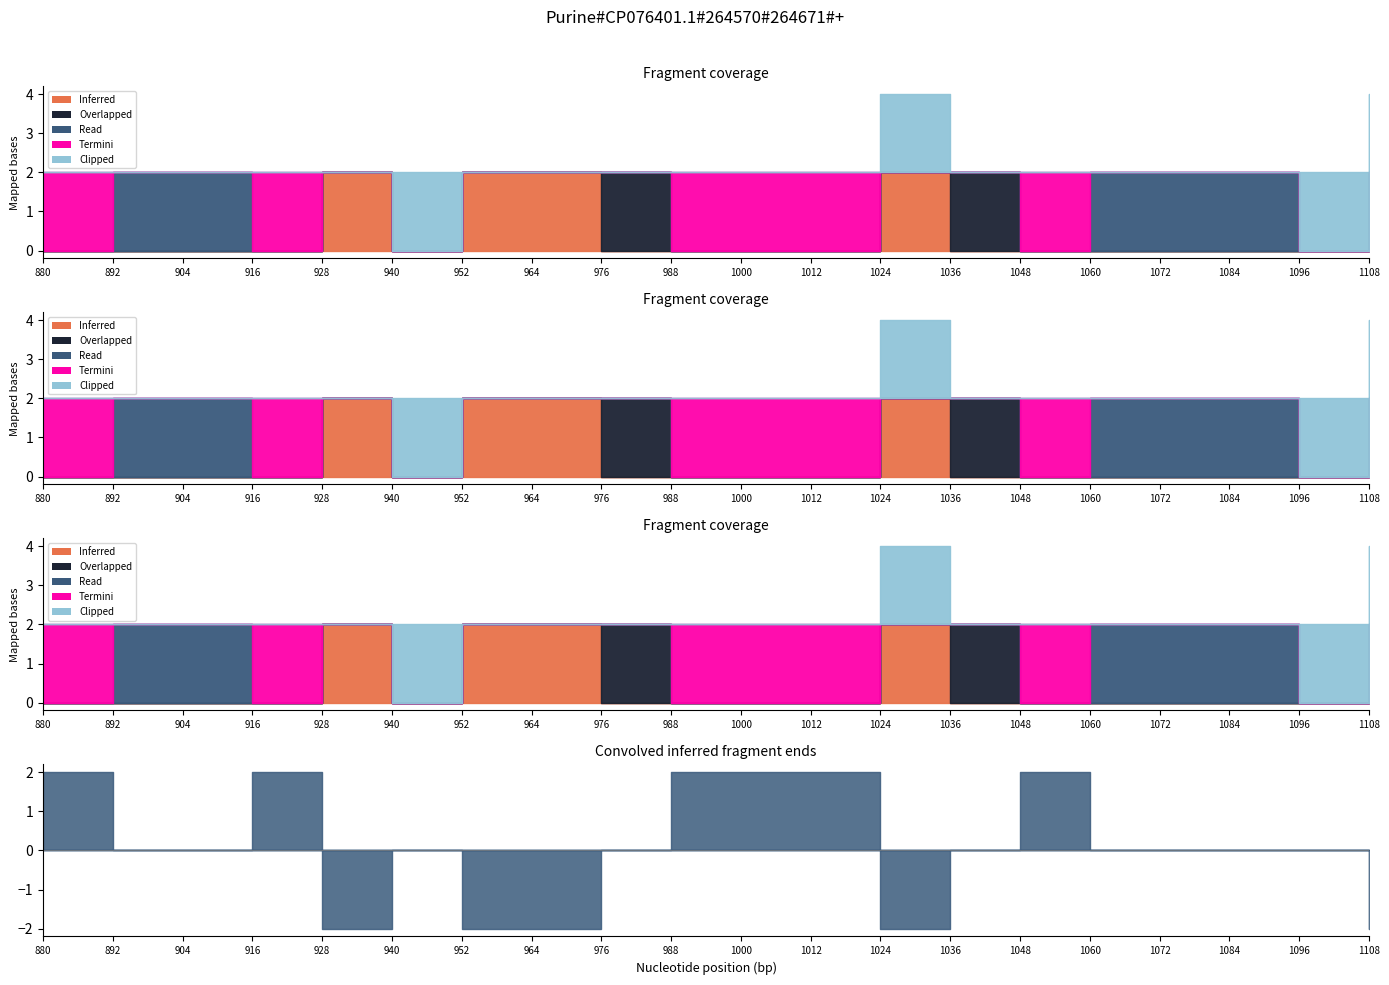

Which has a higher value, 1096 or 1012?

1096